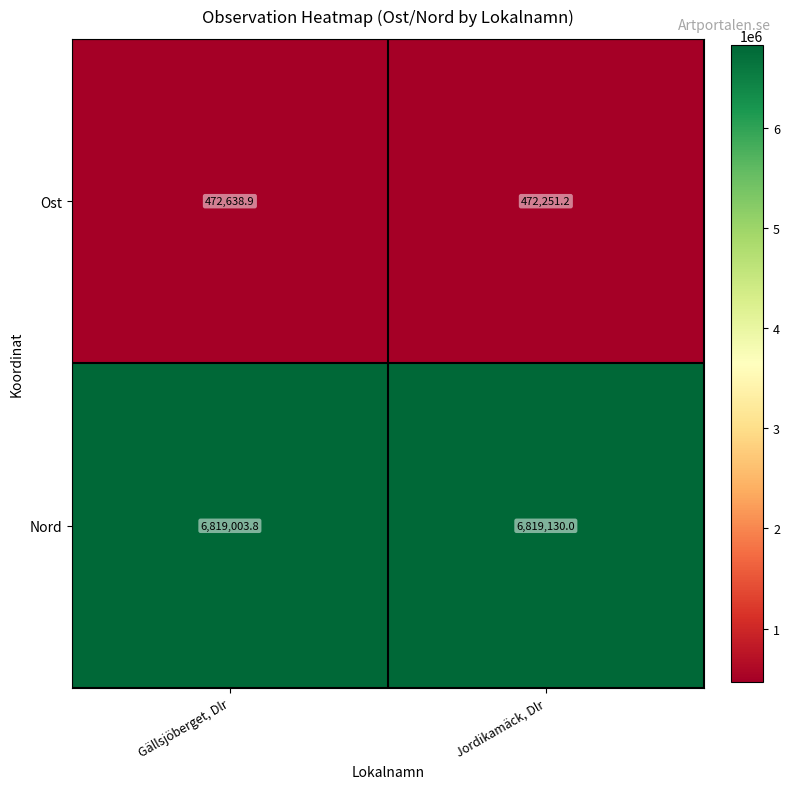

Is it true that Nord equals 12232562.2 at Jordikamäck, Dlr?

False